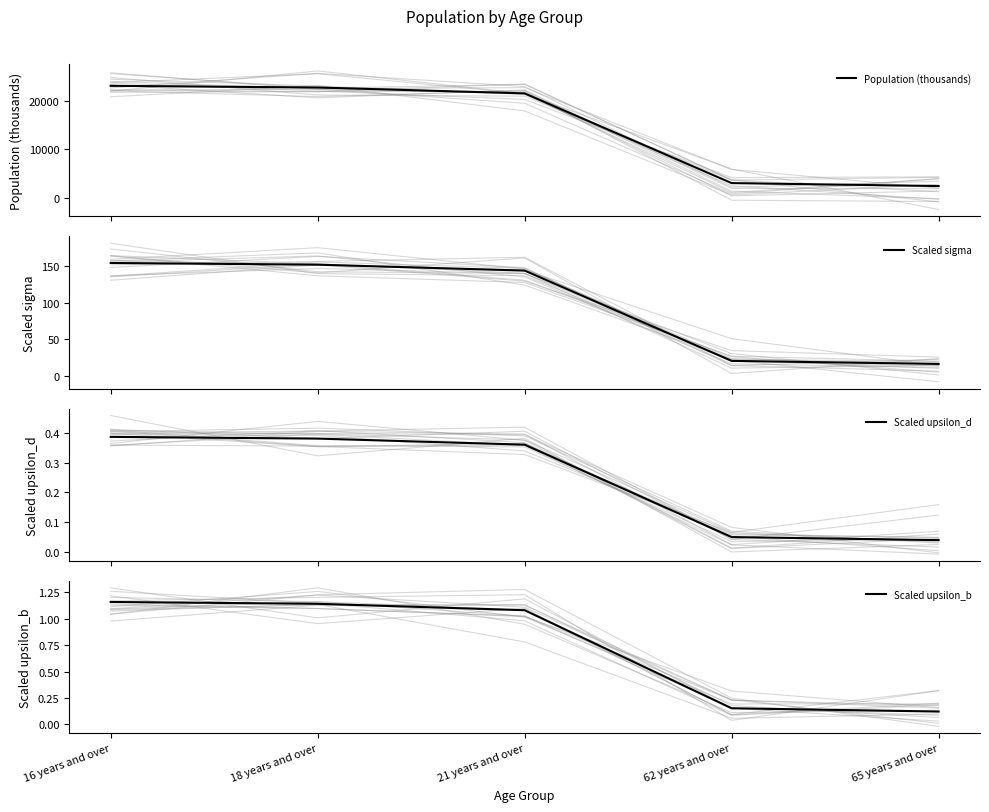

At which label does Scaled upsilon_d reach its minimum?

65 years and over